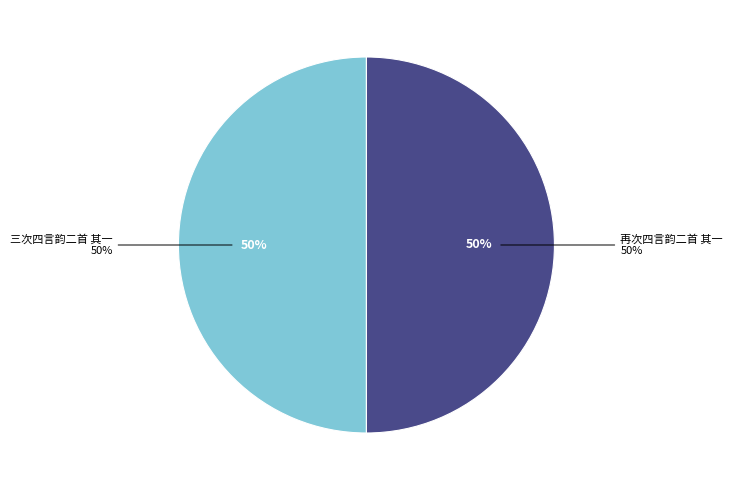

How many slices are in this pie chart?

2